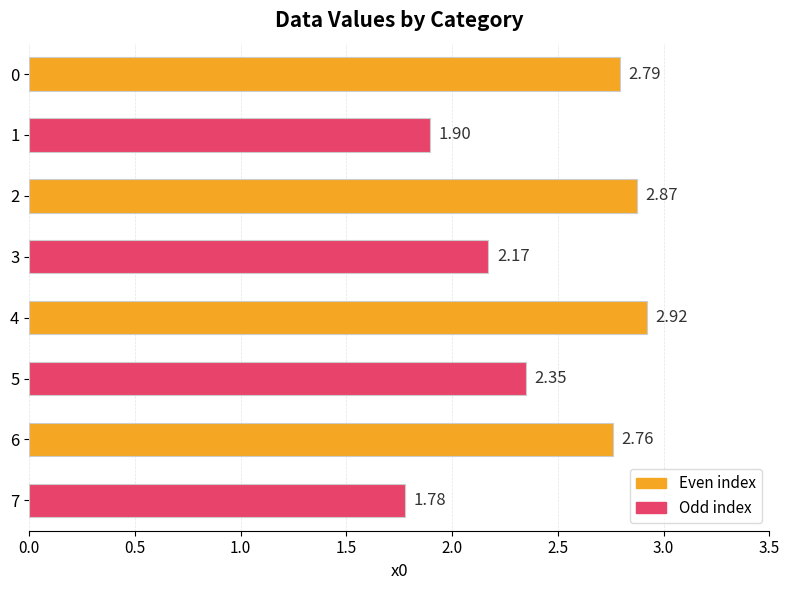

How many bars are there in total?

8